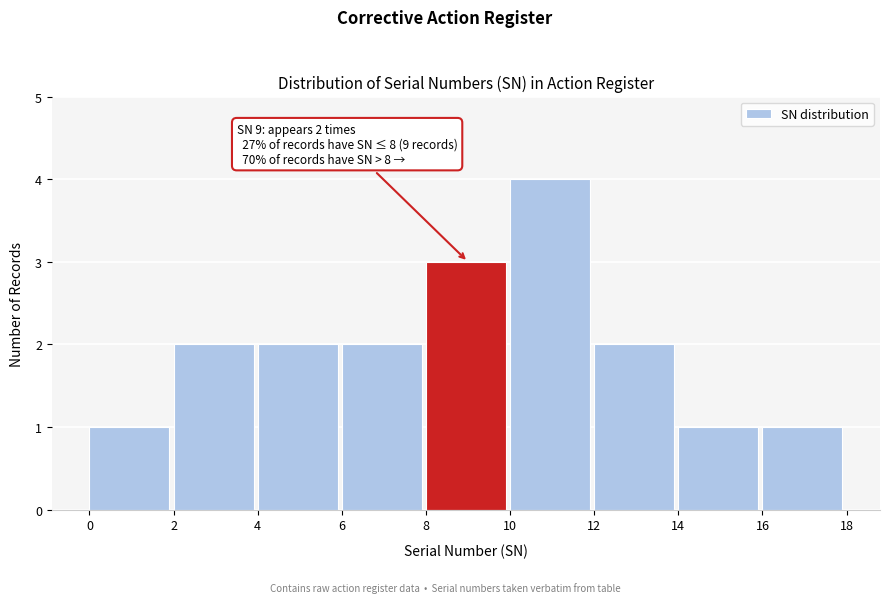

Which range on the x-axis has the tallest bar?

10 to 12